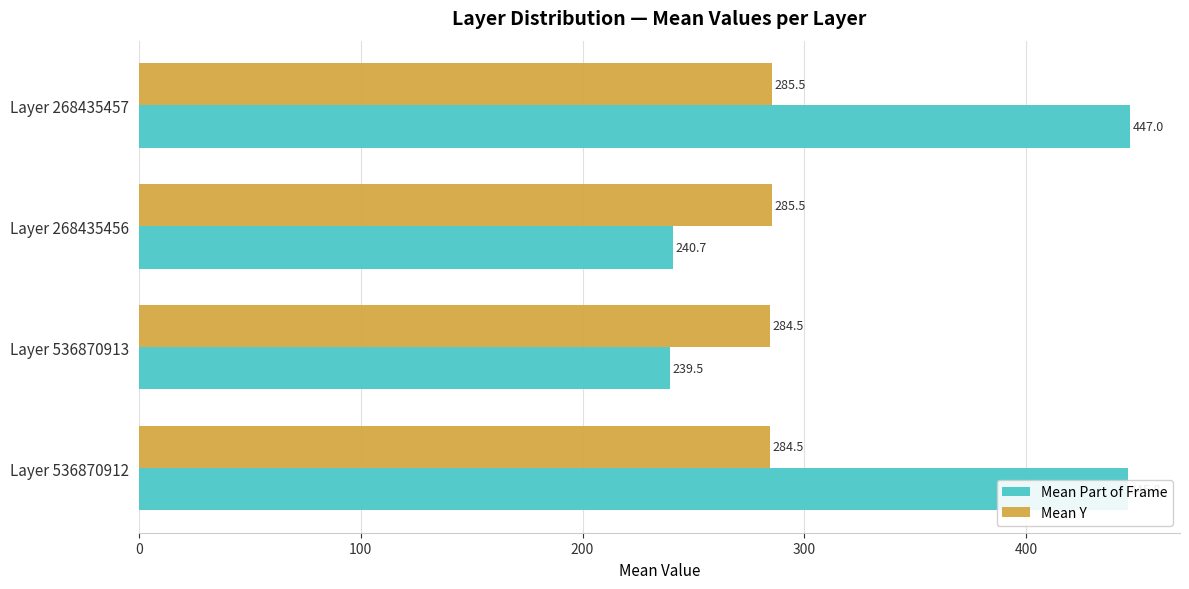

Where is Mean Part of Frame nearest to the value 343?

Layer 268435456